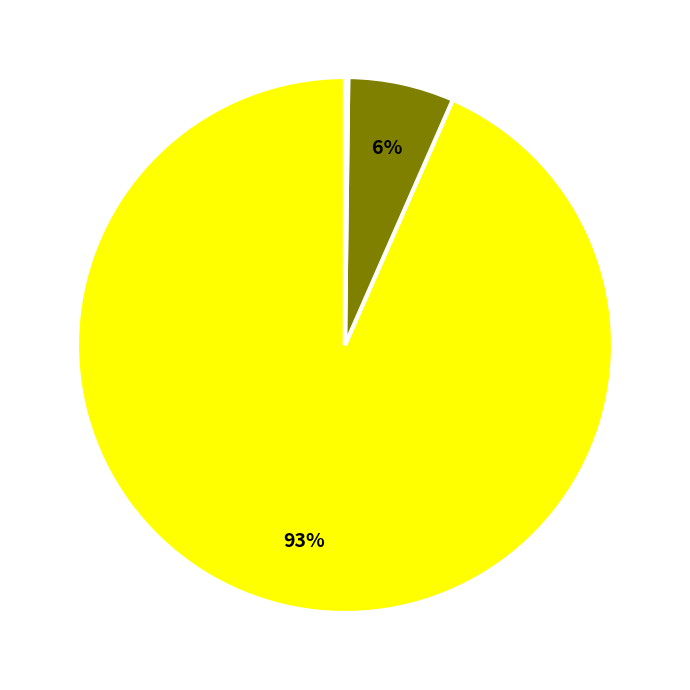

Does any single category account for the majority?

Yes